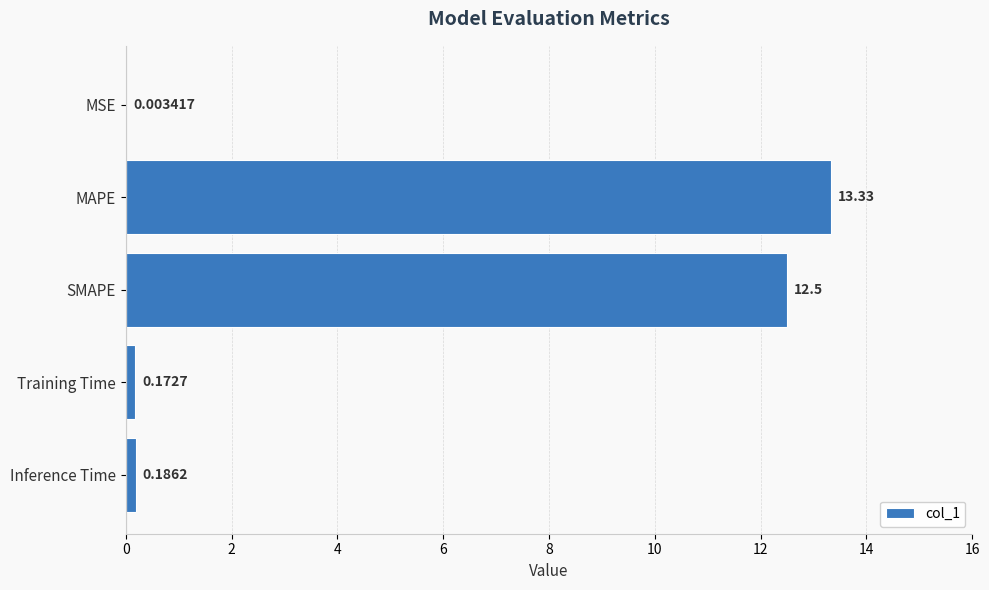

Which has a higher value, MSE or MAPE?

MAPE